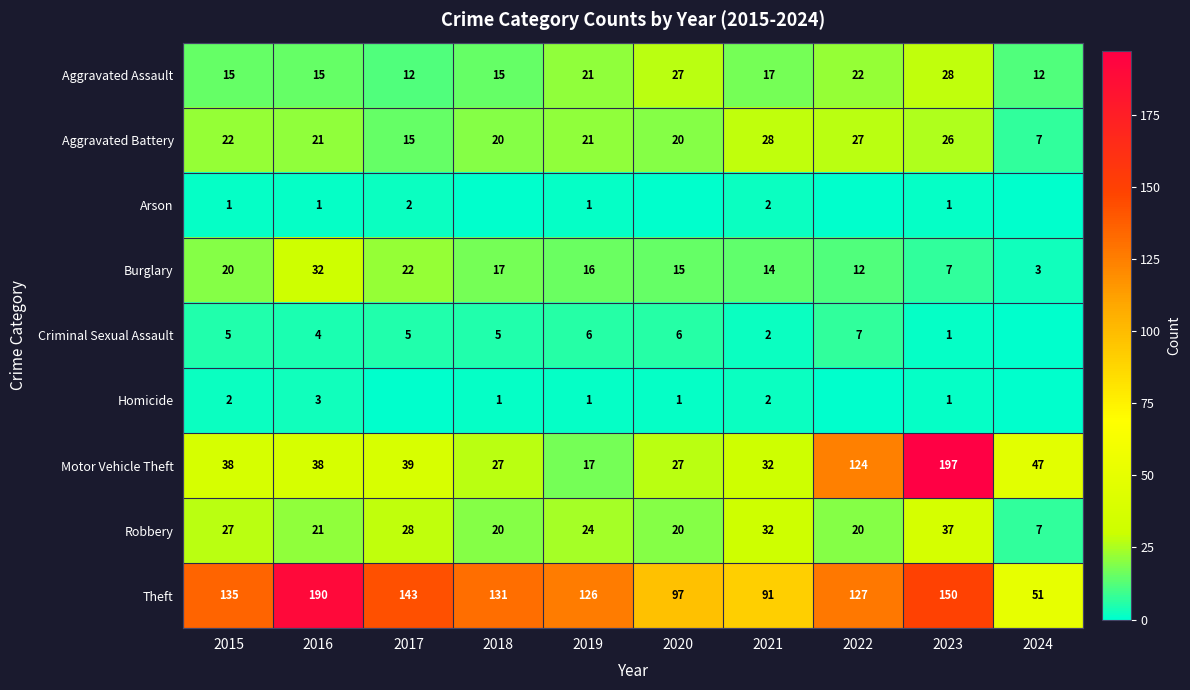

What is the difference between the maximum and minimum values in the Motor Vehicle Theft series?

180